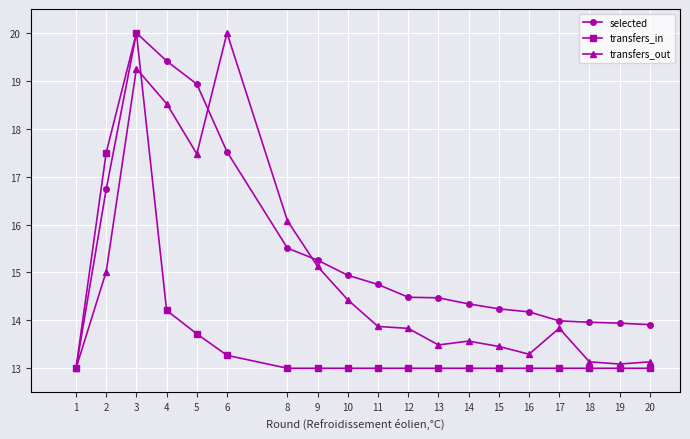

What is the difference between the second highest and second lowest values in the transfers_in series?

4.5